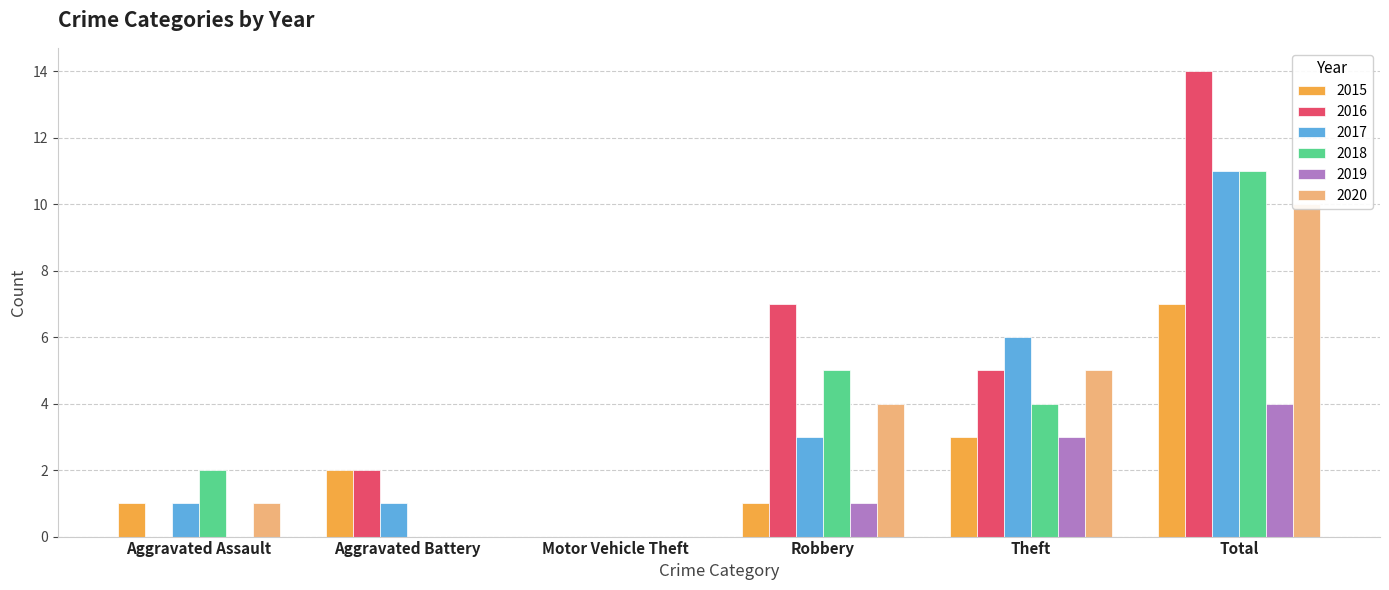

Read the 2020 value at Aggravated Assault.

1